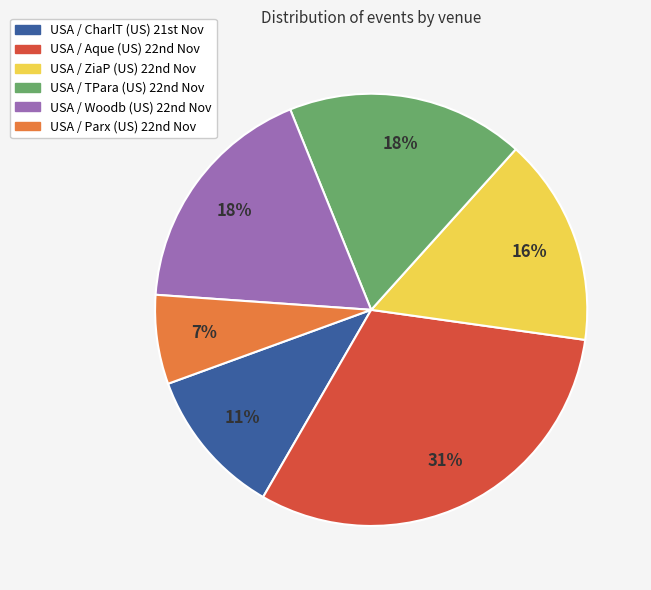

Count the number of slices in the pie.

6